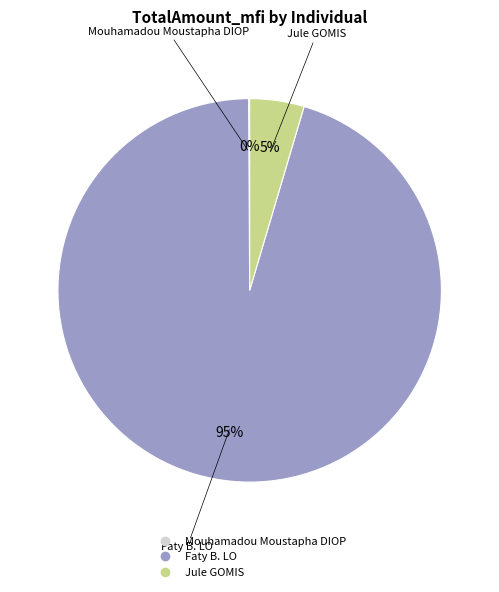

Is Faty B. LO the majority of the pie?

Yes